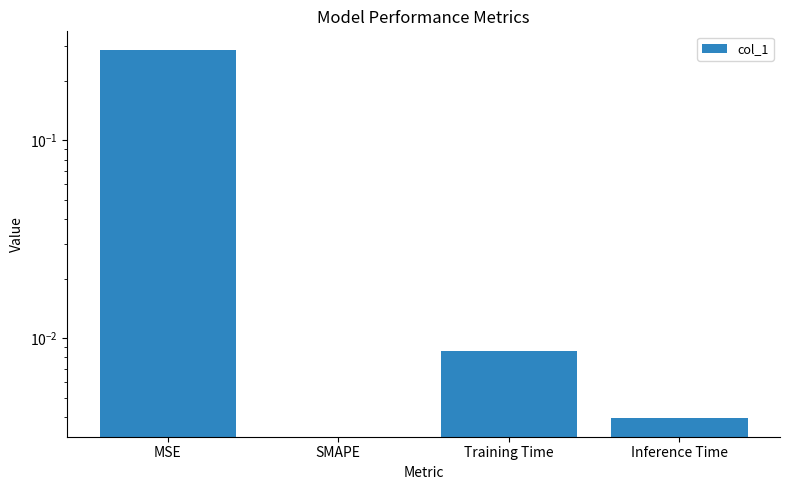

What is the label of the 4th bar from the left?

Inference Time